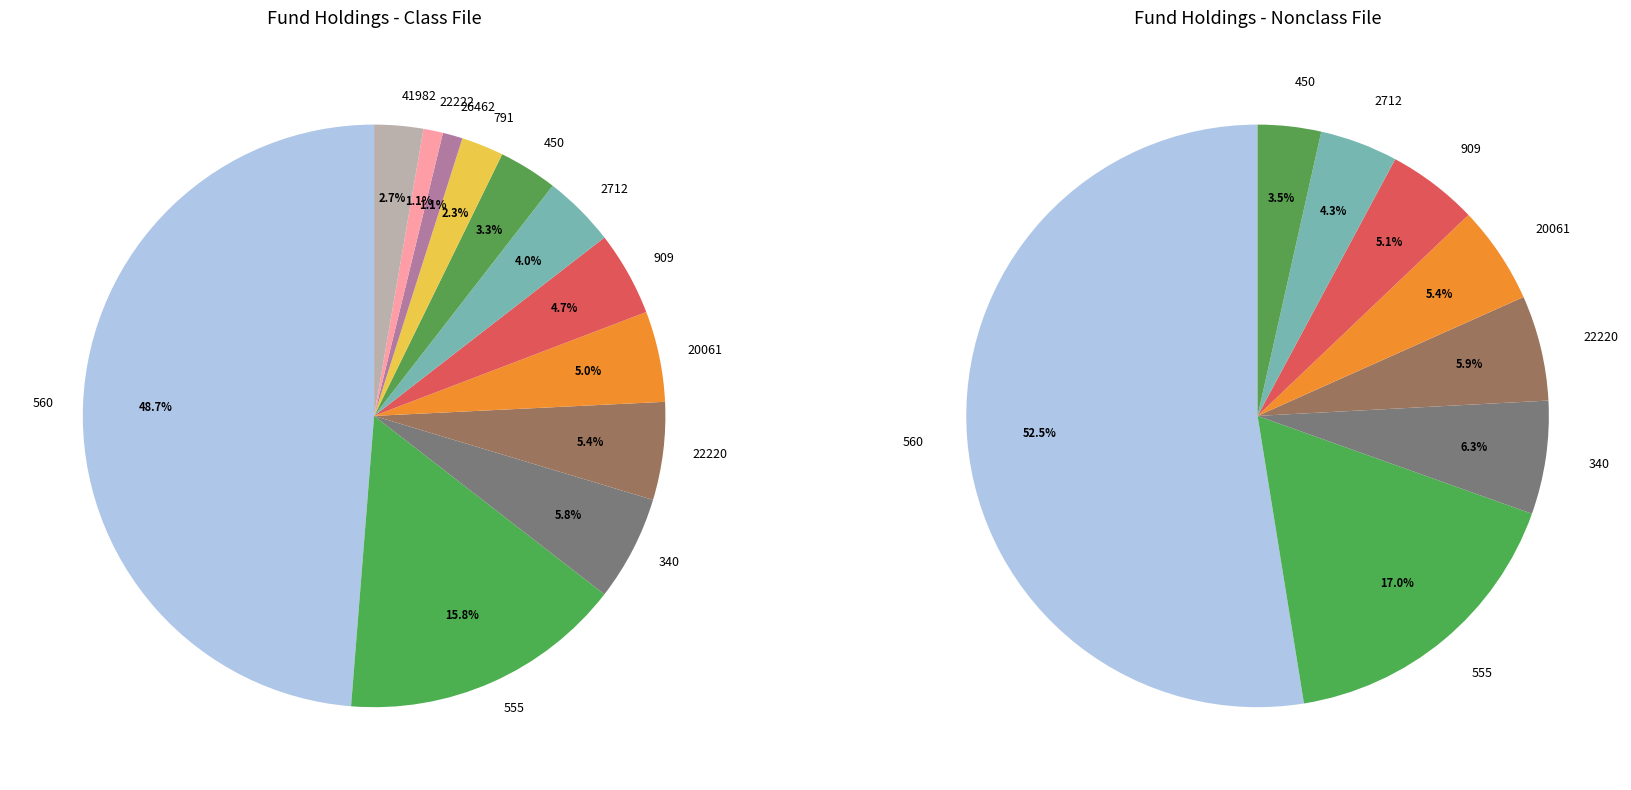

The 41982 slice represents 1% of the pie. True or false?

False